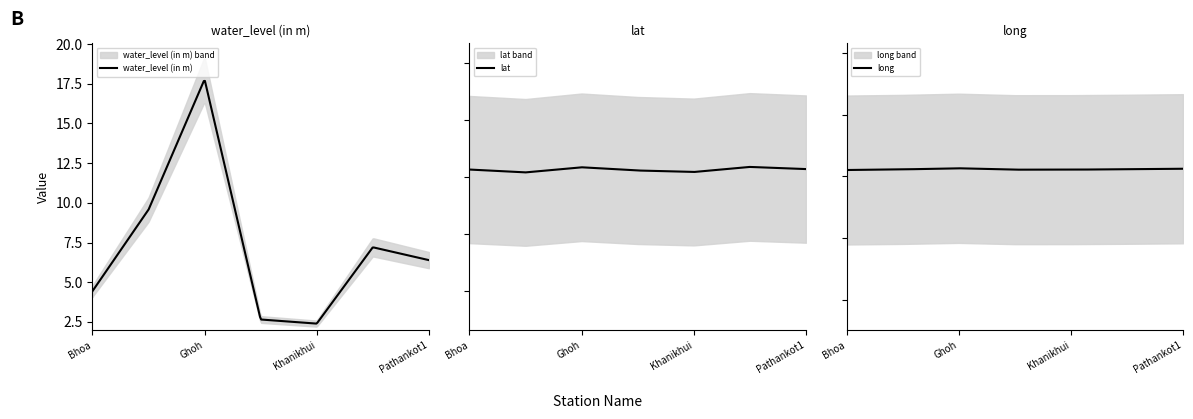

How many lines are shown in the chart?

3